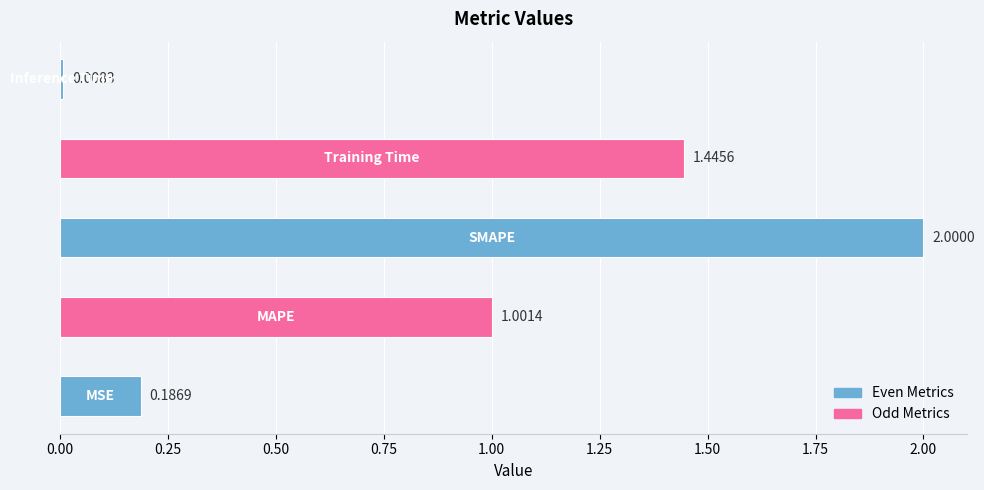

What is the sum of all values?

4.6